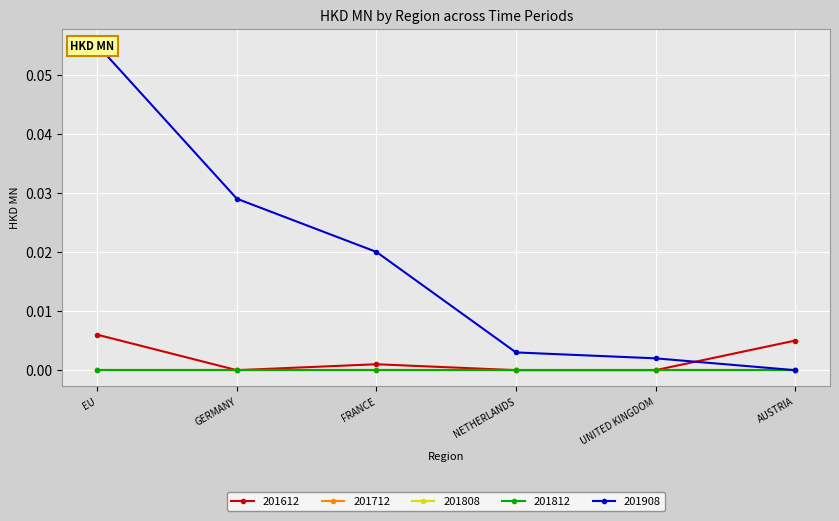

How many values in the 201908 series exceed 0?

5